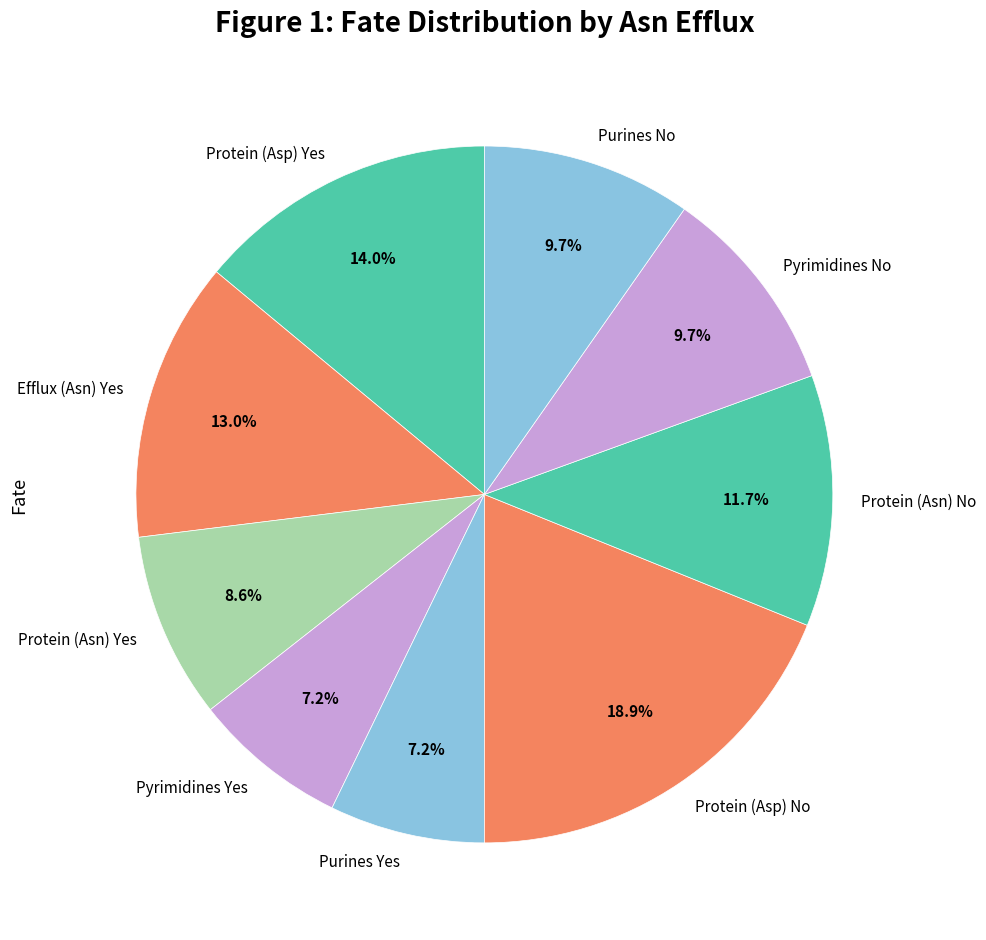

What is the ratio of the value at Protein (Asn) Yes to the value at Protein (Asp) No?

0.5